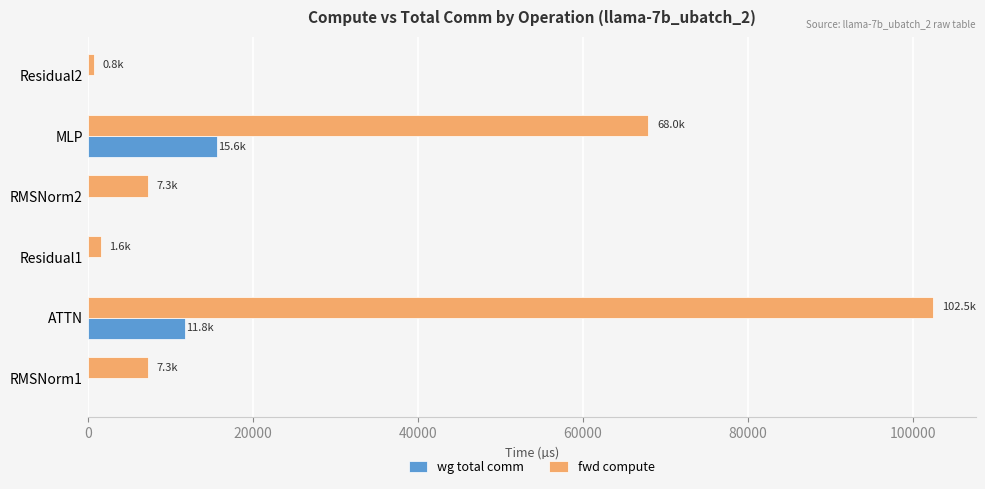

Which series changed the most between RMSNorm2 and MLP?

fwd compute